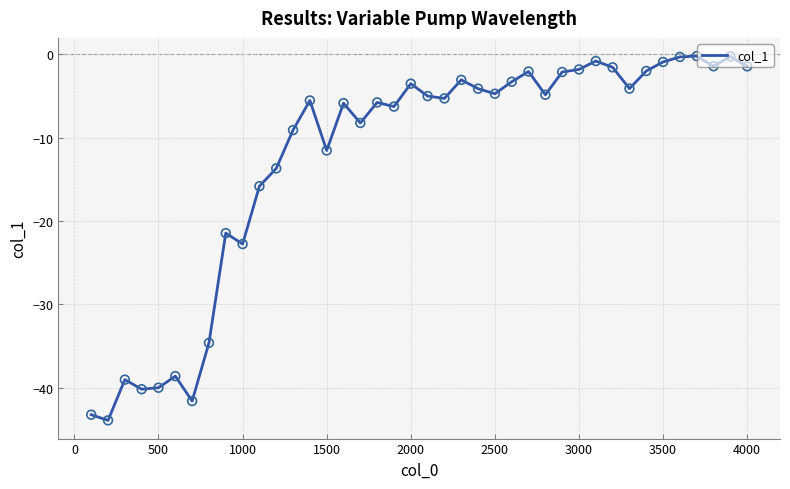

What is the difference between the maximum and minimum values?

43.7